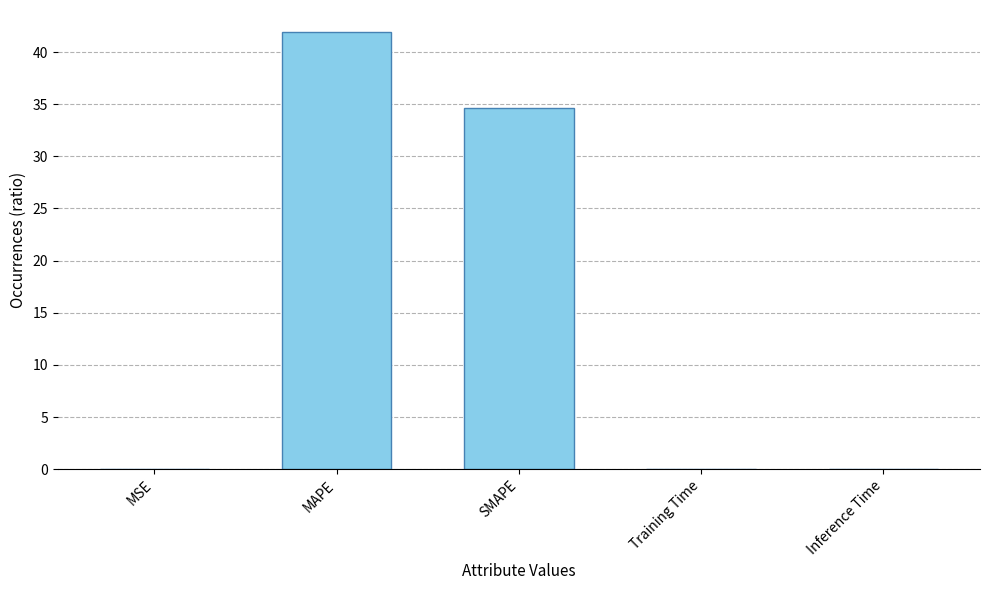

Between Inference Time and MAPE, which is larger?

MAPE